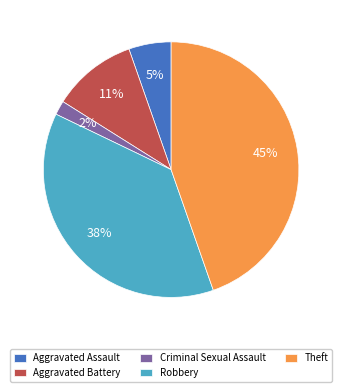

Is it true that Aggravated Assault is 5% of the pie?

True